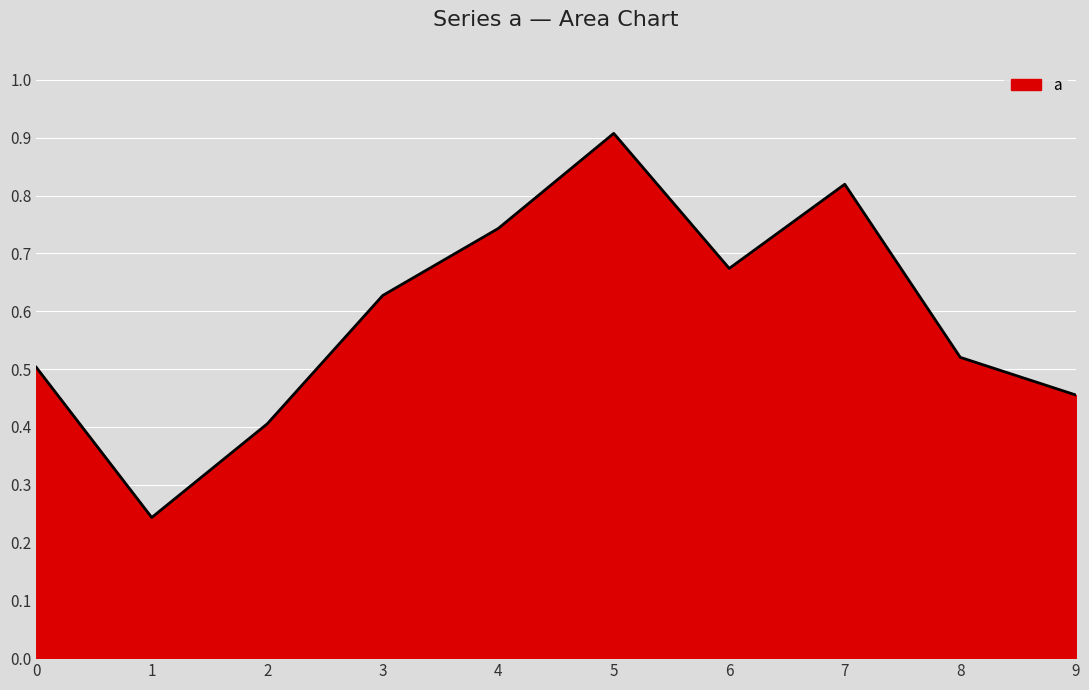

What is the maximum value shown in the chart?

0.9